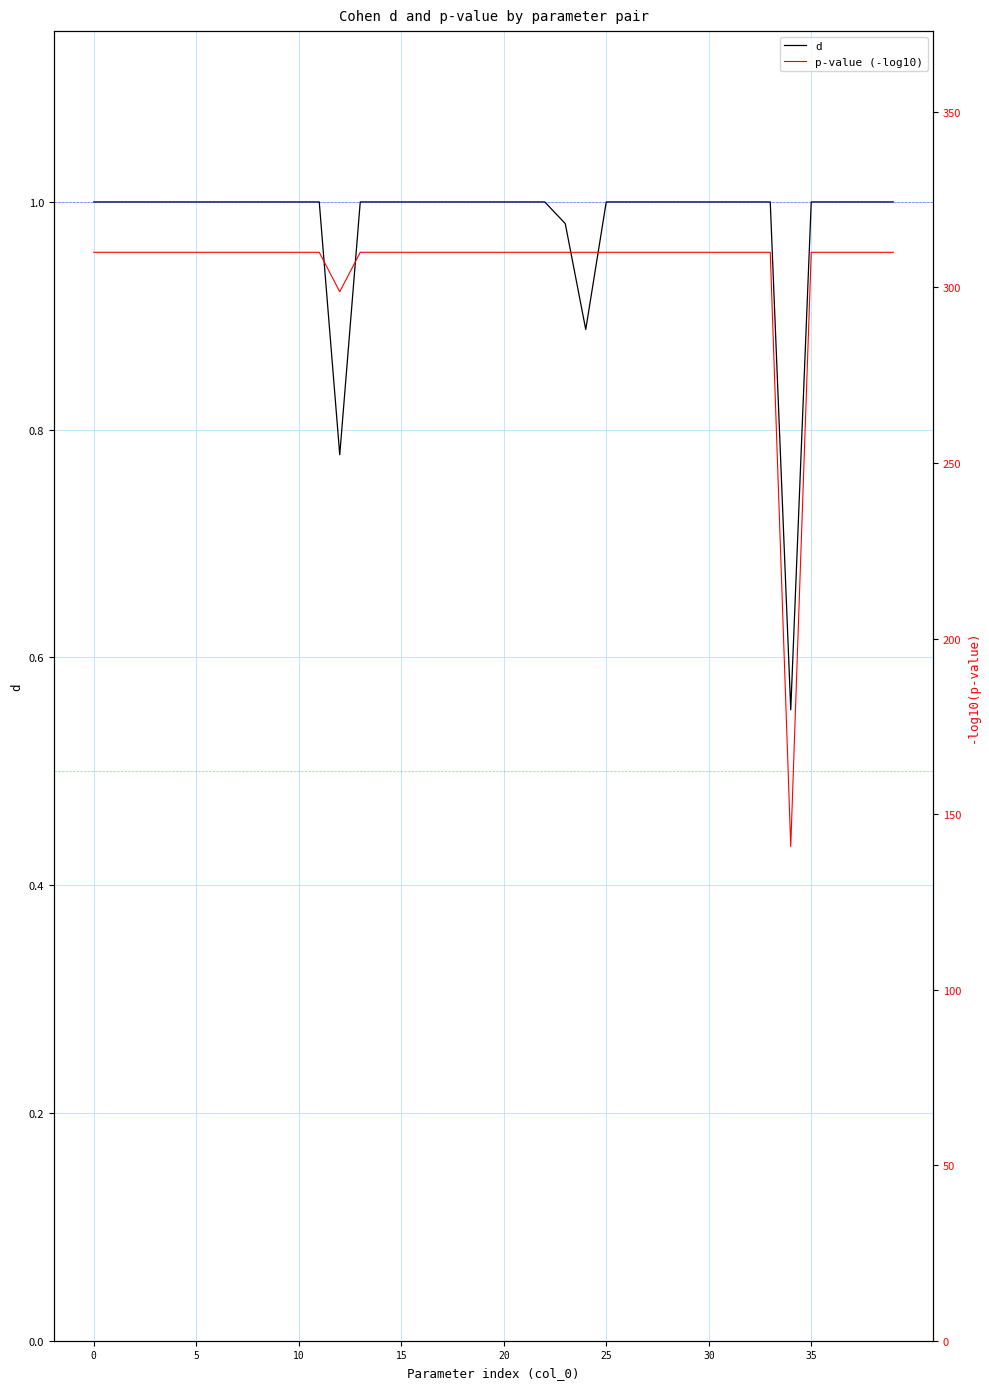

What is the total value across all series at 20?

311.0